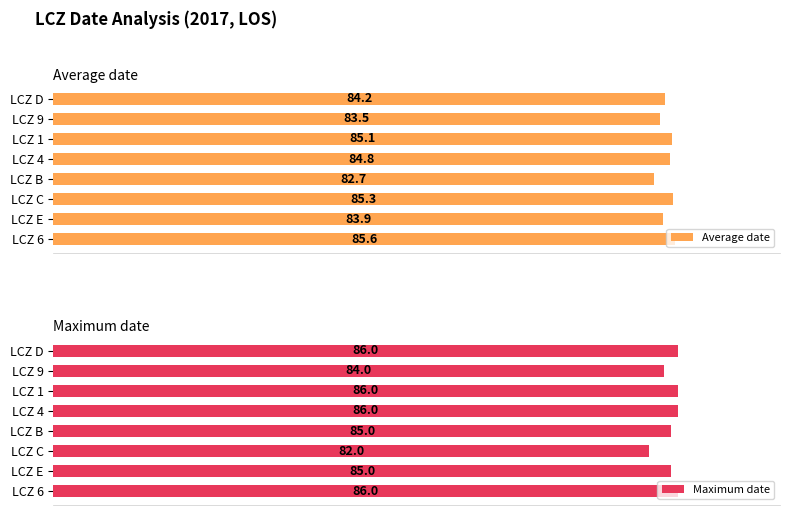

At which label is Average date closest to 84?

LCZ E